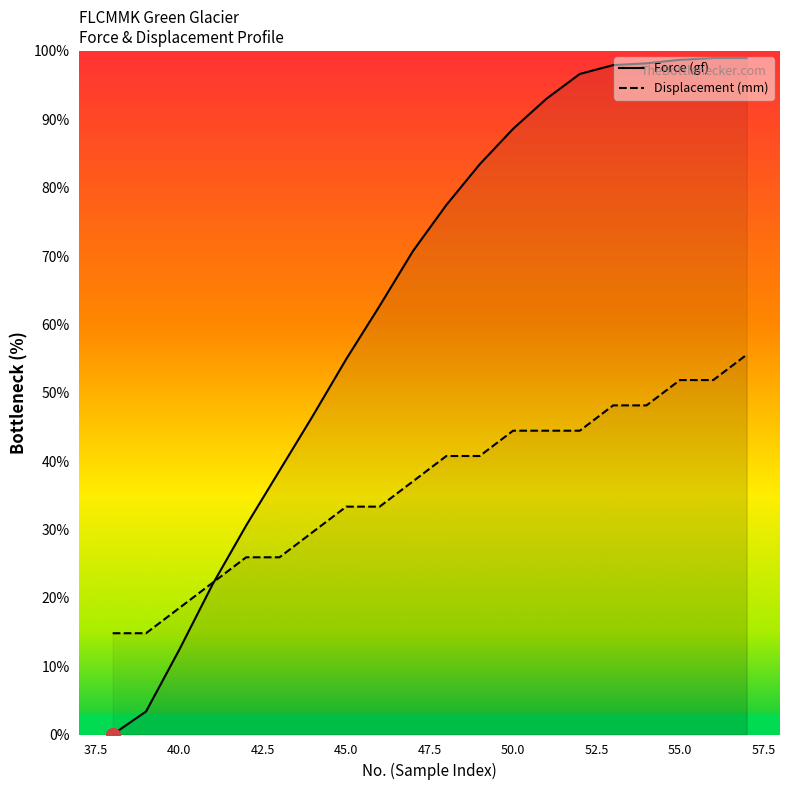

True or false: Displacement (mm) has more than 2 points higher than both neighbors.

False